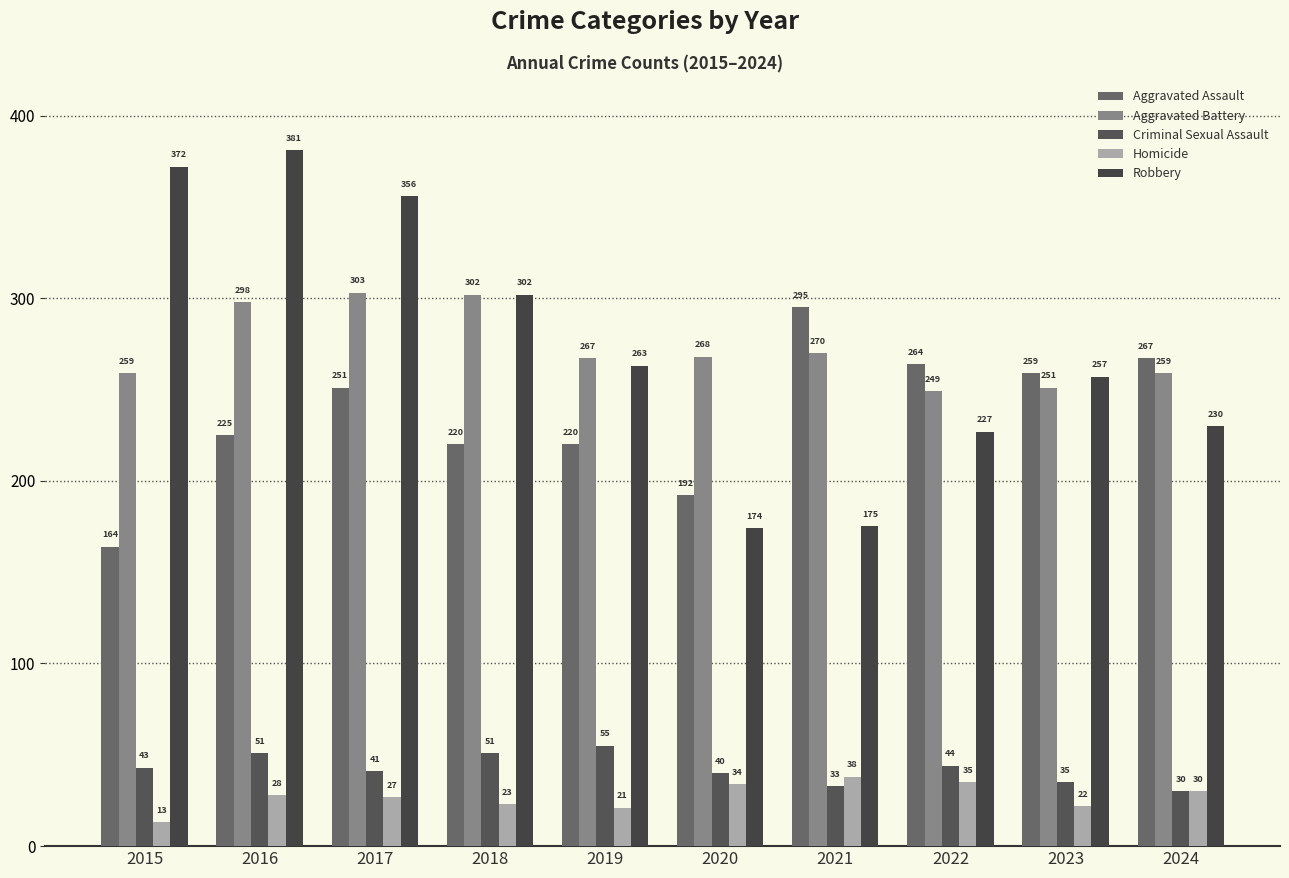

Between 2023 and 2017, which is larger?

2023